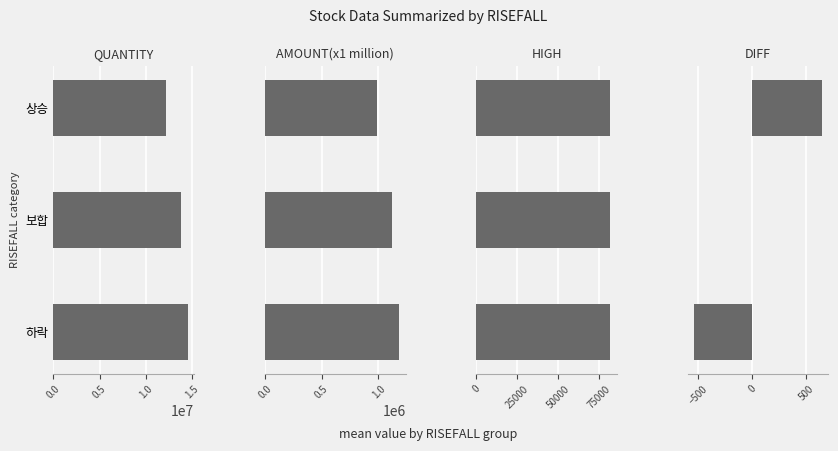

Count the QUANTITY values in the range 12163154 to 14508679.

3